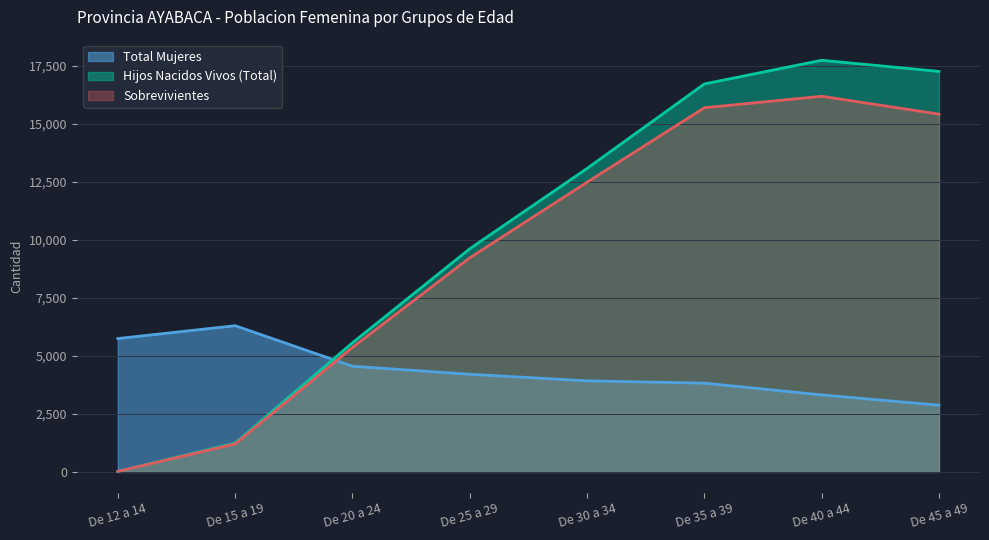

Which category has the highest value across all series?

De 40 a 44